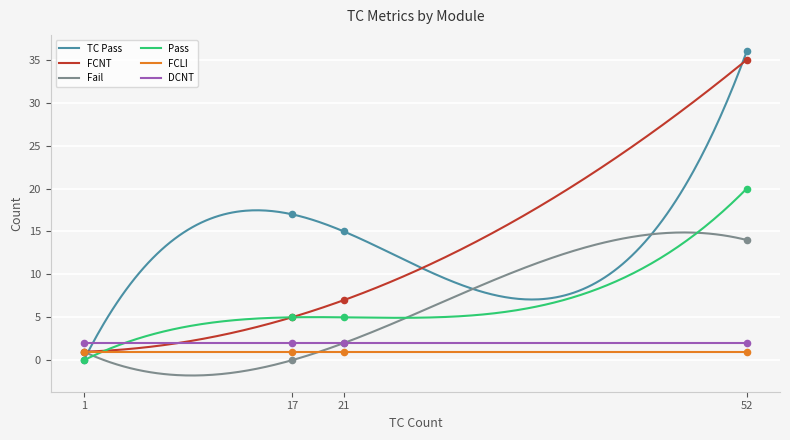

Which series contains the lowest Y value?

TC Pass